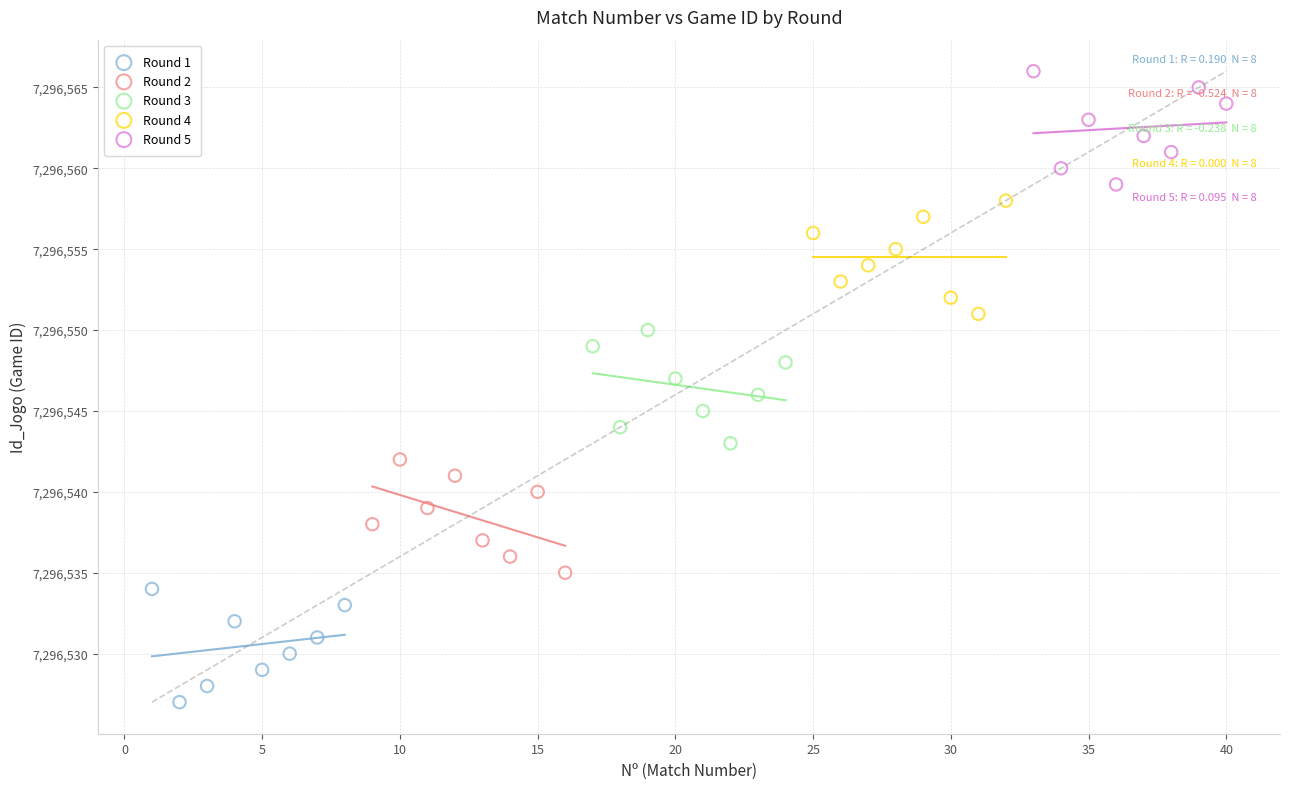

What are all the series names shown in the legend?

Round 1, Round 2, Round 3, Round 4, Round 5